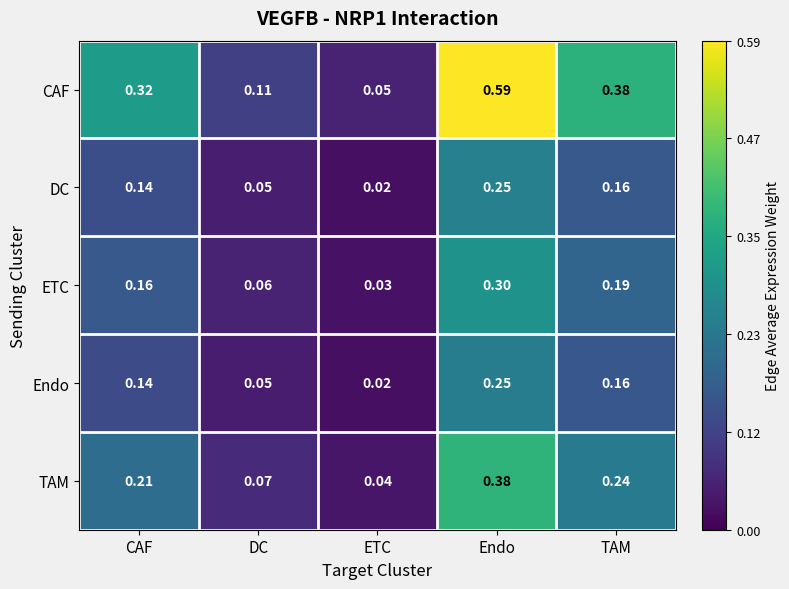

List the labels in order of CAF value, smallest first.

ETC, DC, CAF, TAM, Endo